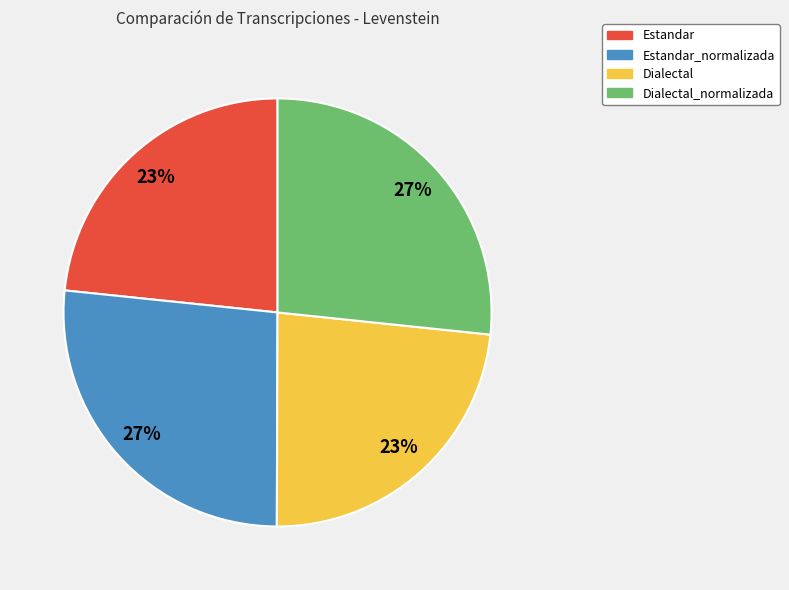

Do Dialectal and Estandar together represent more than half of the pie?

No